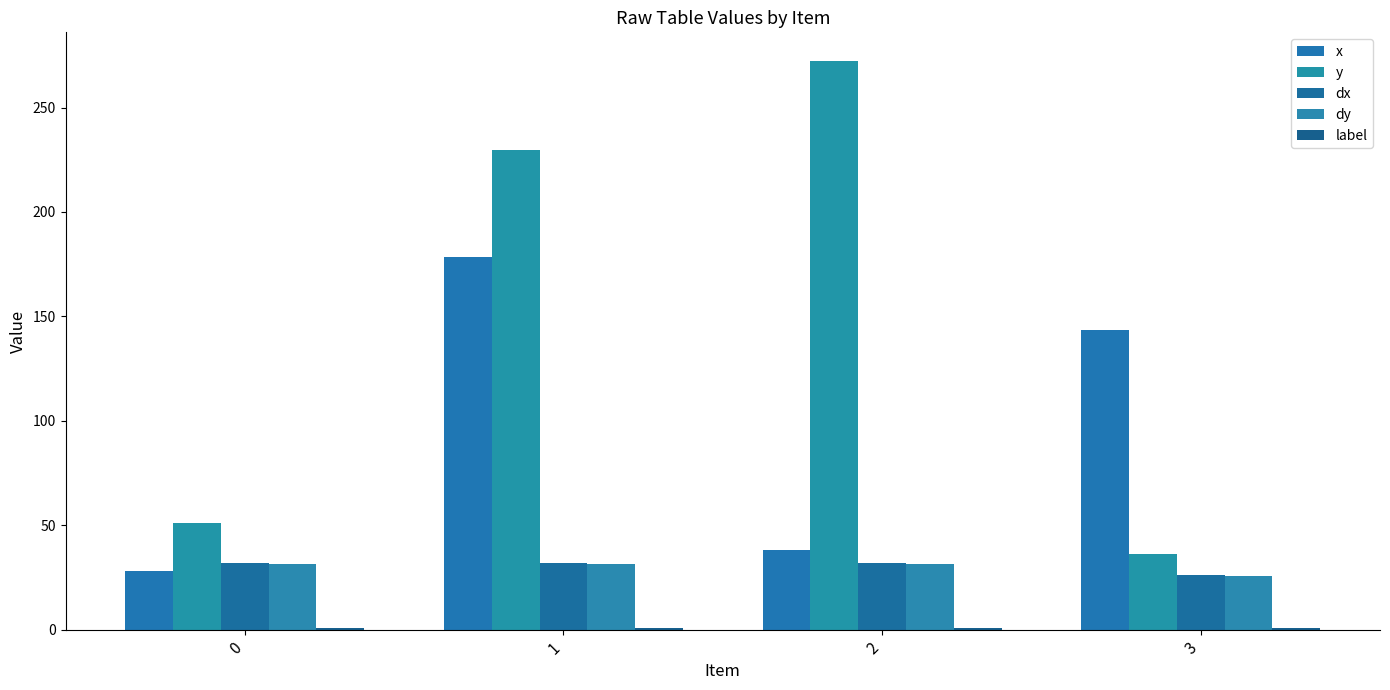

How many bars are there in each group?

5